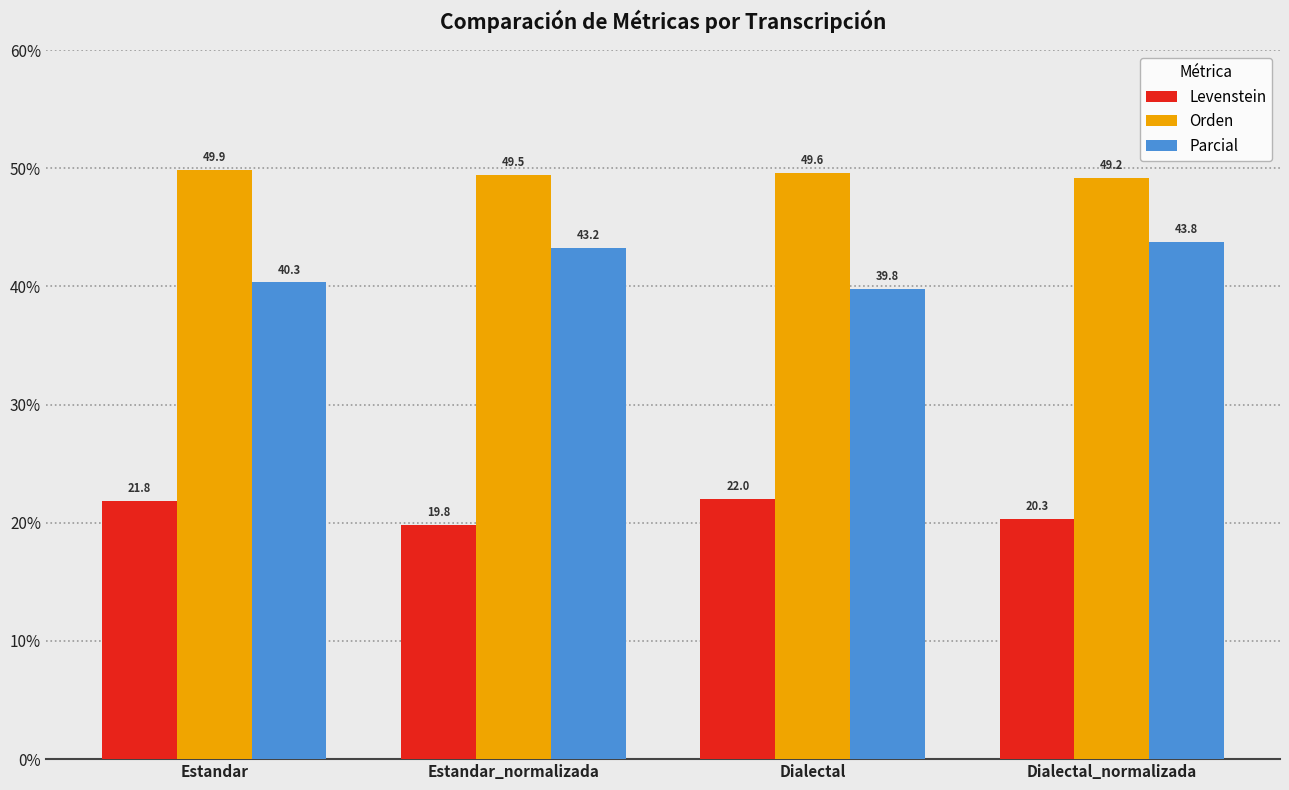

At how many categories does at least one series exceed 44?

4